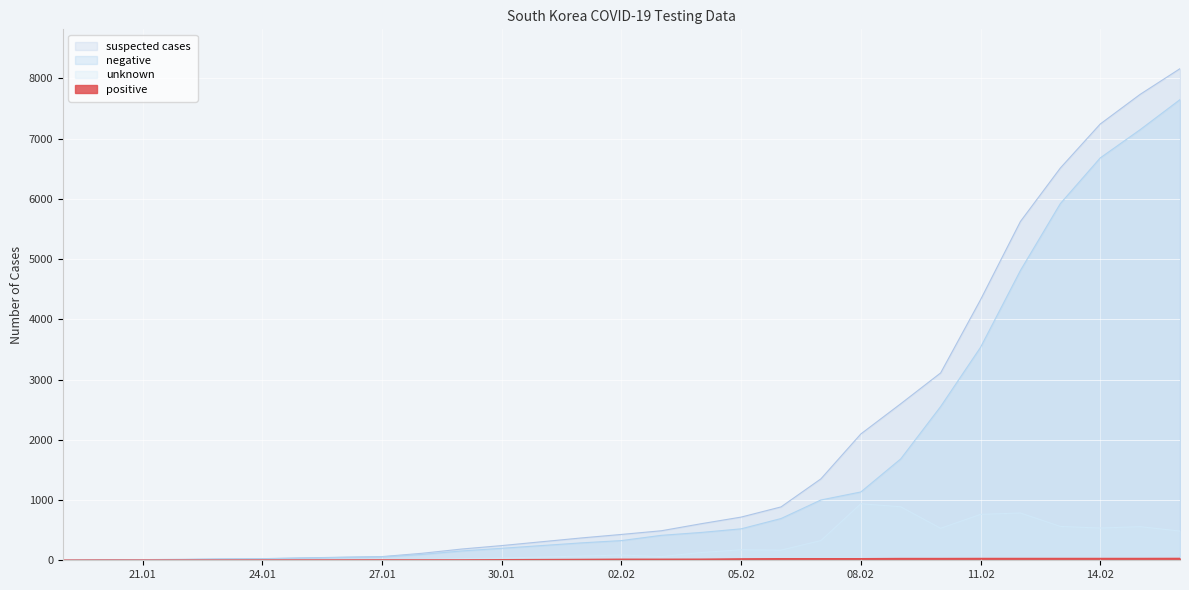

At which label is unknown closest to 469?

2020-02-16